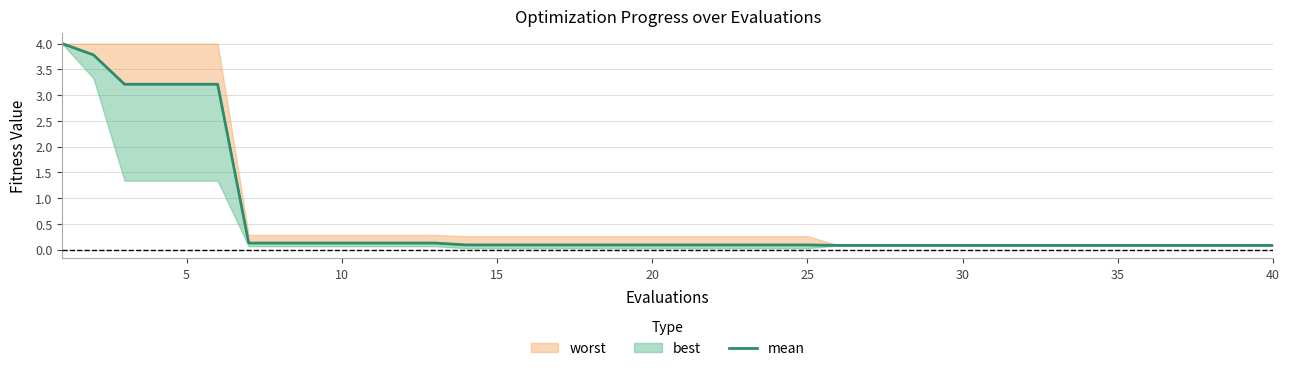

Is this an area chart (filled region under the line)?

No